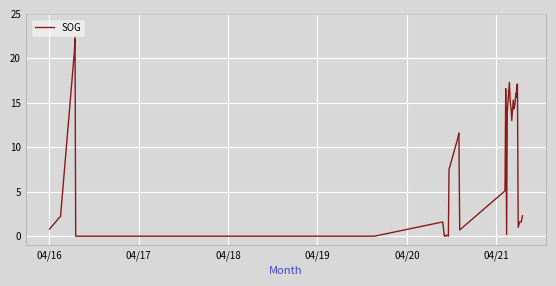

What is the difference between the maximum and minimum values?

22.4